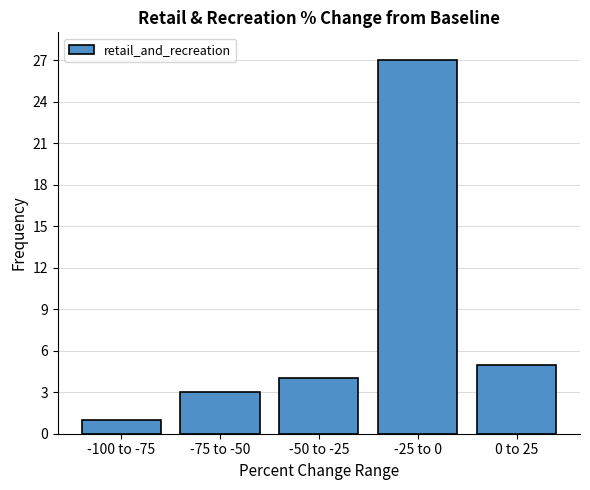

Reading left to right, transcribe all the data shown in this chart.

1	3	4	27	5